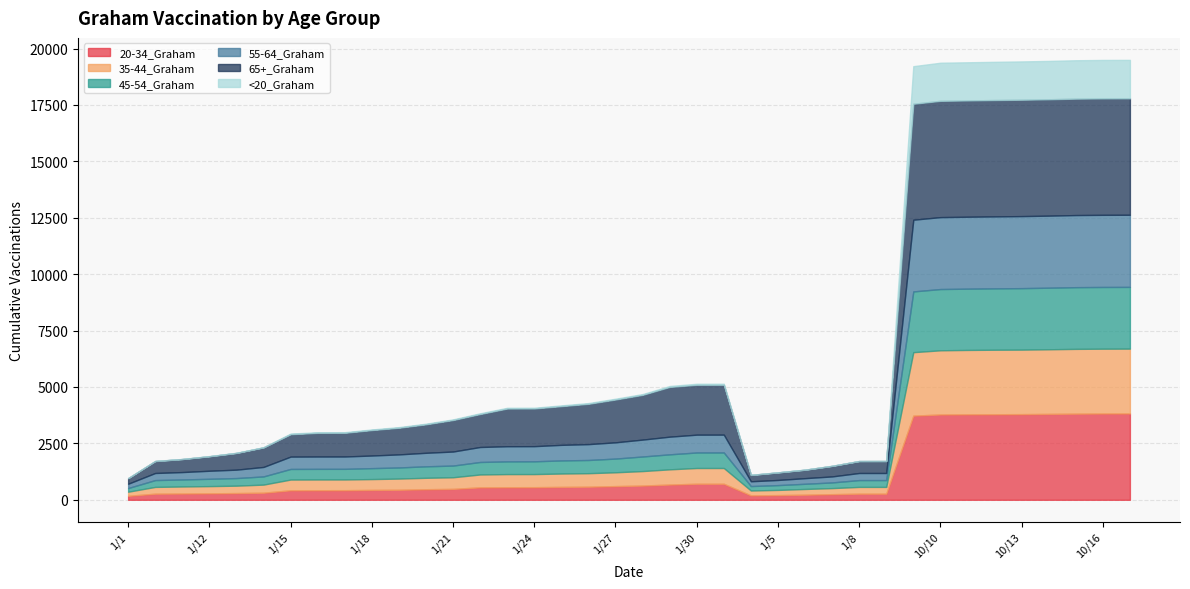

Reading right to left, list all the values displayed in this chart.

20-34_Graham: 10/17=3827	10/16=3825	10/15=3818	10/14=3807	10/13=3797	10/12=3792	10/11=3789	10/10=3781	10/1=3730	1/9=271	1/8=271	1/7=249	1/6=226	1/5=208	1/4=196	1/31=711	1/30=711	1/29=676	1/28=631	1/27=607	1/26=581	1/25=572	1/24=559	1/23=558	1/22=552	1/21=484	1/20=469	1/19=445	1/18=438	1/17=426	1/16=425	1/15=422	1/14=314	1/13=298	1/12=287	1/11=278	1/10=271	1/1=176
35-44_Graham: 10/17=2873	10/16=2872	10/15=2871	10/14=2864	10/13=2859	10/12=2859	10/11=2853	10/10=2845	10/1=2813	1/9=300	1/8=300	1/7=269	1/6=254	1/5=230	1/4=216	1/31=698	1/30=698	1/29=674	1/28=642	1/27=612	1/26=598	1/25=592	1/24=581	1/23=581	1/22=570	1/21=514	1/20=506	1/19=495	1/18=480	1/17=475	1/16=475	1/15=475	1/14=359	1/13=328	1/12=319	1/11=312	1/10=300	1/1=182
45-54_Graham: 10/17=2736	10/16=2736	10/15=2735	10/14=2730	10/13=2725	10/12=2721	10/11=2716	10/10=2715	10/1=2693	1/9=303	1/8=303	1/7=252	1/6=230	1/5=213	1/4=197	1/31=688	1/30=688	1/29=665	1/28=646	1/27=608	1/26=585	1/25=581	1/24=566	1/23=564	1/22=554	1/21=519	1/20=509	1/19=493	1/18=485	1/17=471	1/16=471	1/15=470	1/14=363	1/13=337	1/12=325	1/11=311	1/10=303	1/1=163
55-64_Graham: 10/17=3197	10/16=3197	10/15=3196	10/14=3193	10/13=3193	10/12=3189	10/11=3188	10/10=3188	10/1=3178	1/9=314	1/8=314	1/7=266	1/6=249	1/5=228	1/4=212	1/31=791	1/30=790	1/29=783	1/28=749	1/27=720	1/26=703	1/25=690	1/24=671	1/23=671	1/22=664	1/21=622	1/20=599	1/19=579	1/18=559	1/17=547	1/16=547	1/15=547	1/14=420	1/13=373	1/12=356	1/11=328	1/10=314	1/1=191
65+_Graham: 10/17=5161	10/16=5161	10/15=5160	10/14=5158	10/13=5158	10/12=5157	10/11=5155	10/10=5154	10/1=5139	1/9=529	1/8=528	1/7=467	1/6=373	1/5=335	1/4=281	1/31=2210	1/30=2210	1/29=2204	1/28=1983	1/27=1898	1/26=1787	1/25=1716	1/24=1671	1/23=1671	1/22=1462	1/21=1397	1/20=1263	1/19=1182	1/18=1129	1/17=1051	1/16=1049	1/15=994	1/14=865	1/13=740	1/12=642	1/11=576	1/10=529	1/1=245
<20_Graham: 10/17=1704	10/16=1704	10/15=1702	10/14=1700	10/13=1698	10/12=1694	10/11=1691	10/10=1689	10/1=1666	1/9=6	1/8=6	1/7=6	1/6=6	1/5=5	1/4=5	1/31=46	1/30=46	1/29=43	1/28=36	1/27=36	1/26=34	1/25=34	1/24=33	1/23=33	1/22=33	1/21=29	1/20=28	1/19=28	1/18=27	1/17=27	1/16=27	1/15=27	1/14=10	1/13=9	1/12=9	1/11=6	1/10=6	1/1=5